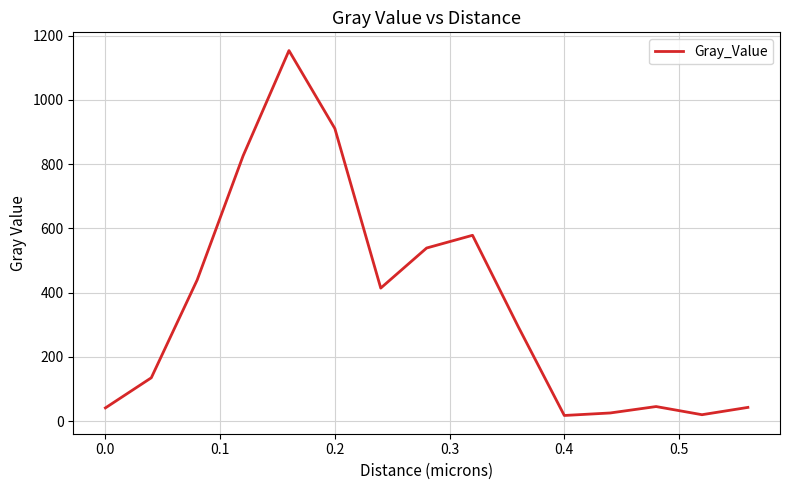

What is the sum of all values?

5476.2